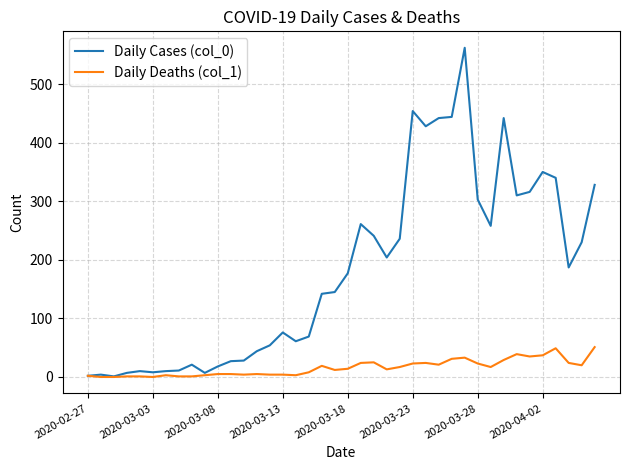

Which series has the largest total across all categories?

Daily Cases (col_0)